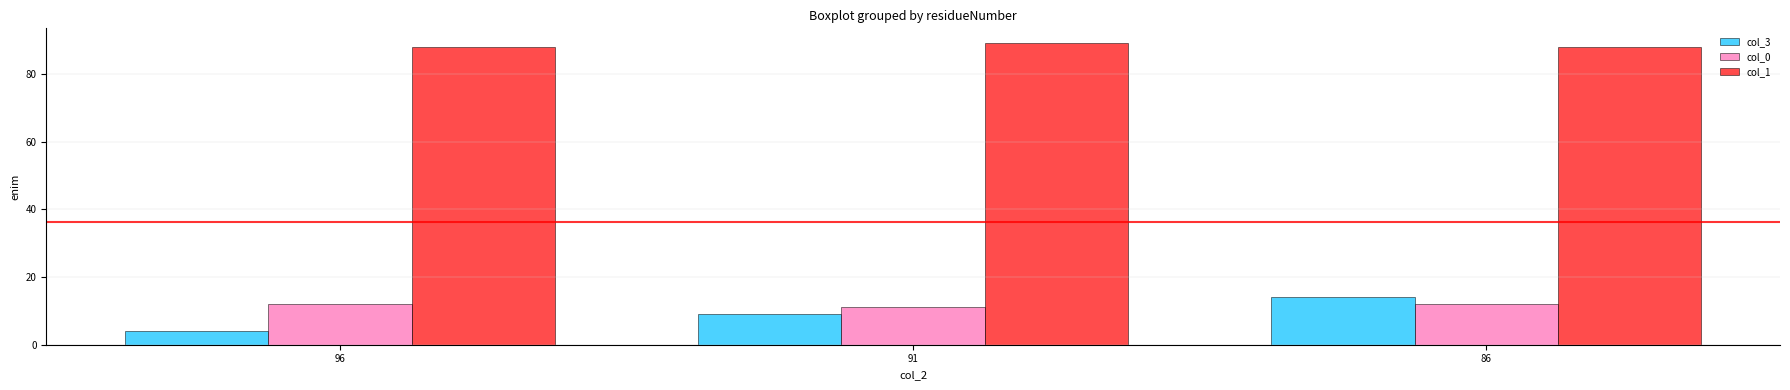

Reading left to right, list all the values displayed in this chart.

col_3: 4	9	14
col_0: 12	11	12
col_1: 88	89	88